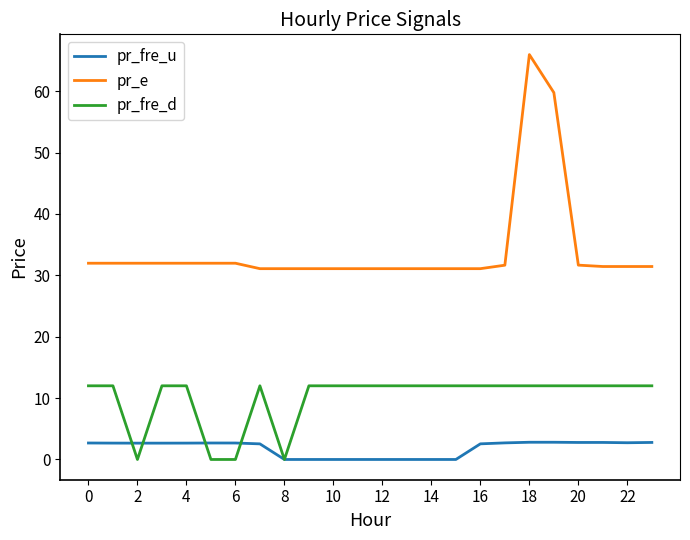

True or false: pr_fre_d and pr_e cross at least once.

False